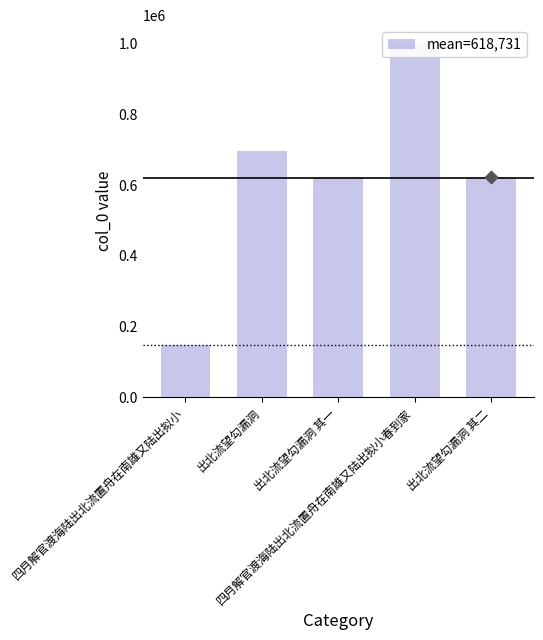

Between 出北流望勾漏洞 and 出北流望勾漏洞 其一, which is larger?

出北流望勾漏洞